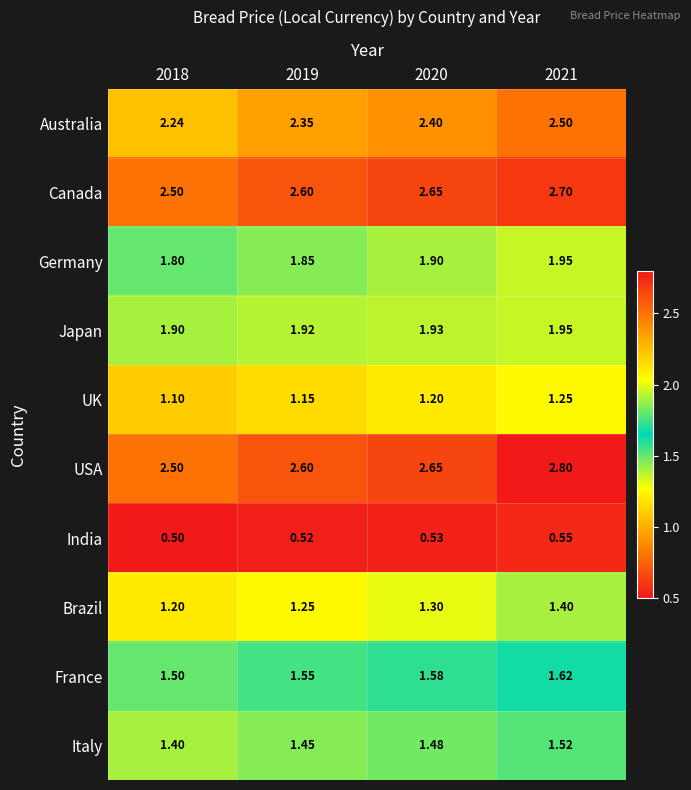

Is the value of India at 2021 greater than the value of Canada at 2018?

No